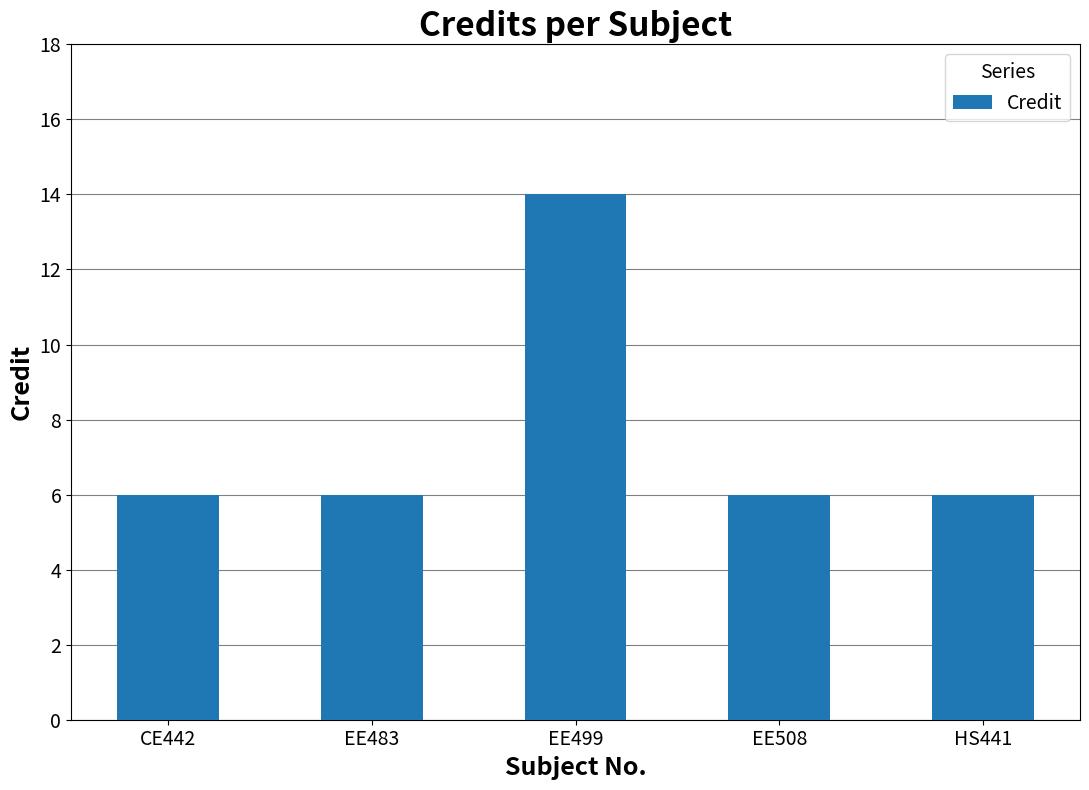

What is the average value?

8